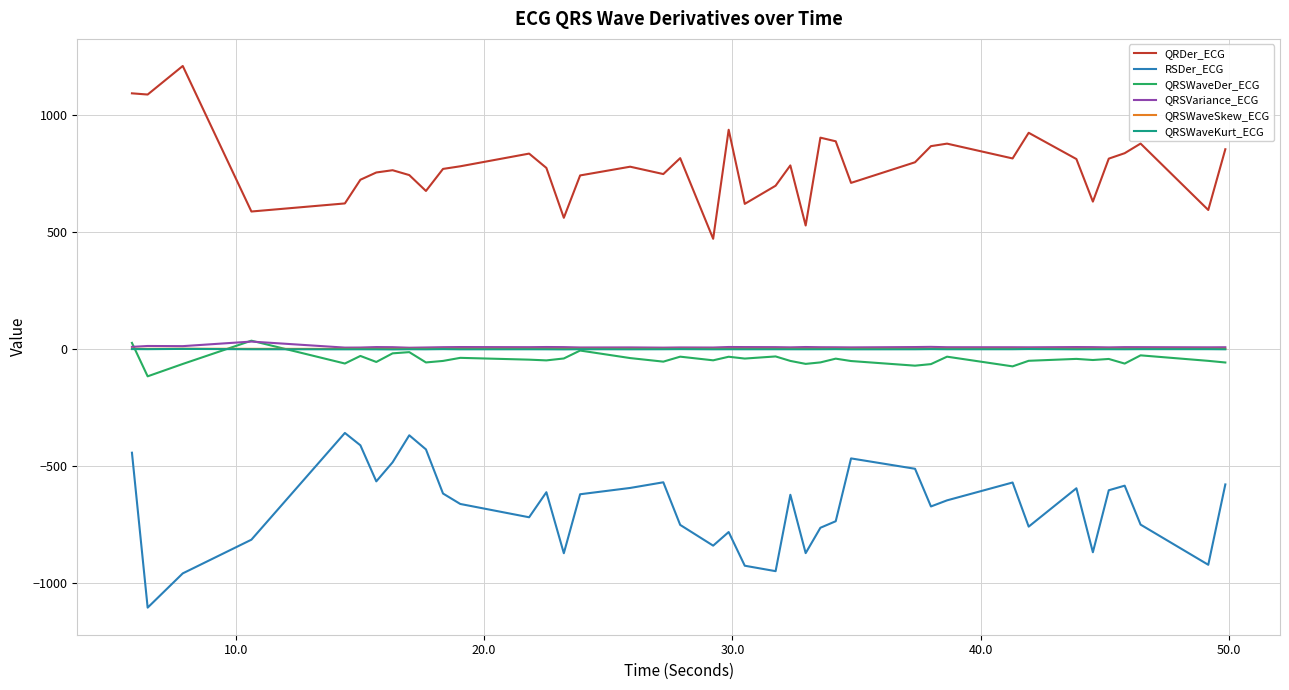

What is the average value of the QRSWaveKurt_ECG series?

-0.7